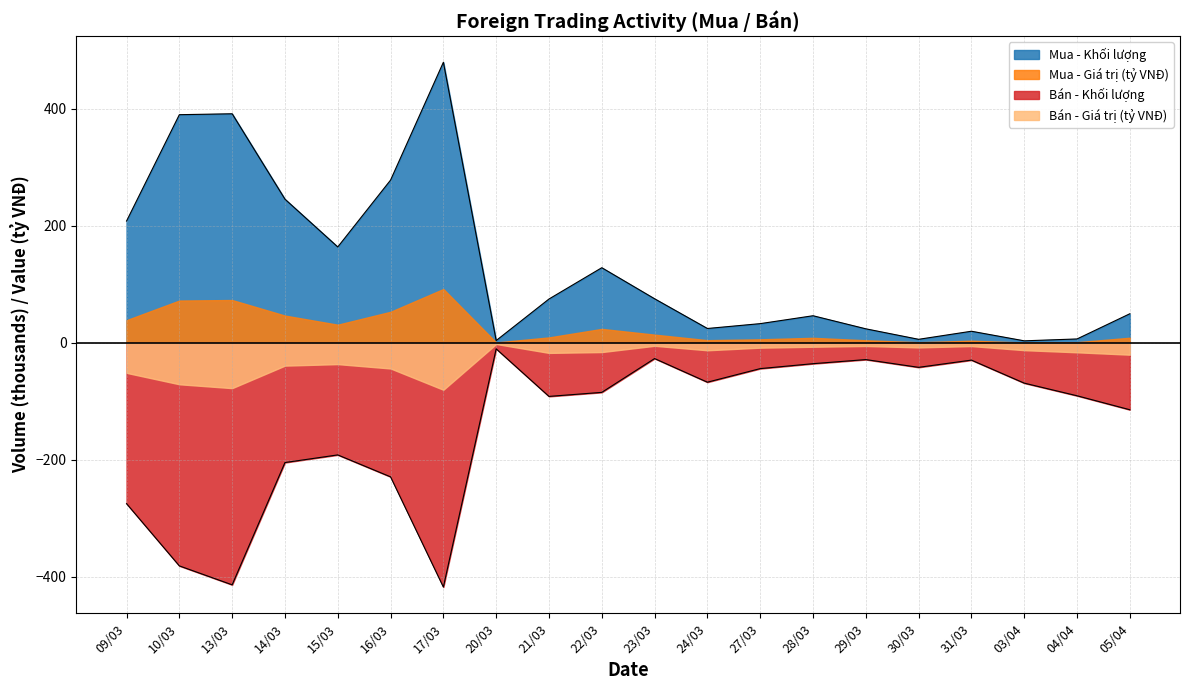

How many values in the Bán - Khối lượng series exceed -84?

9